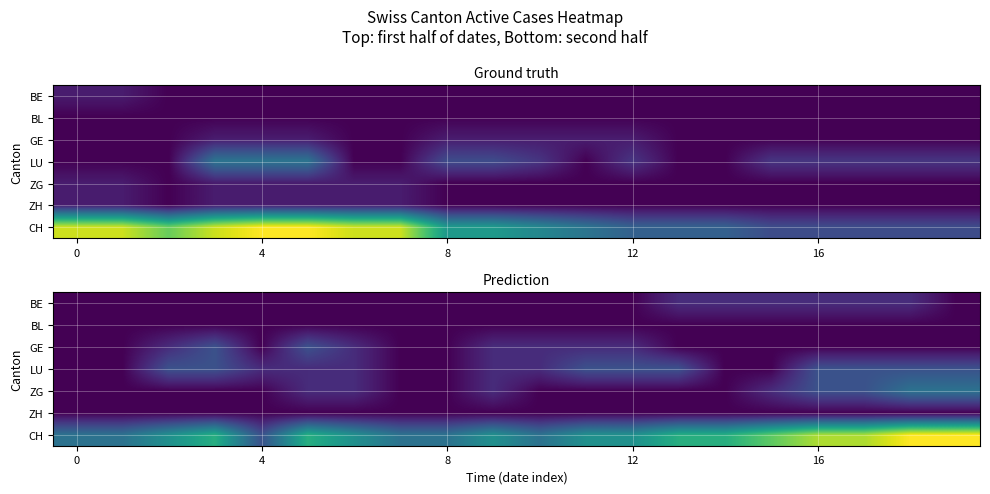

The CH series shows 2 at 4. True or false?

True